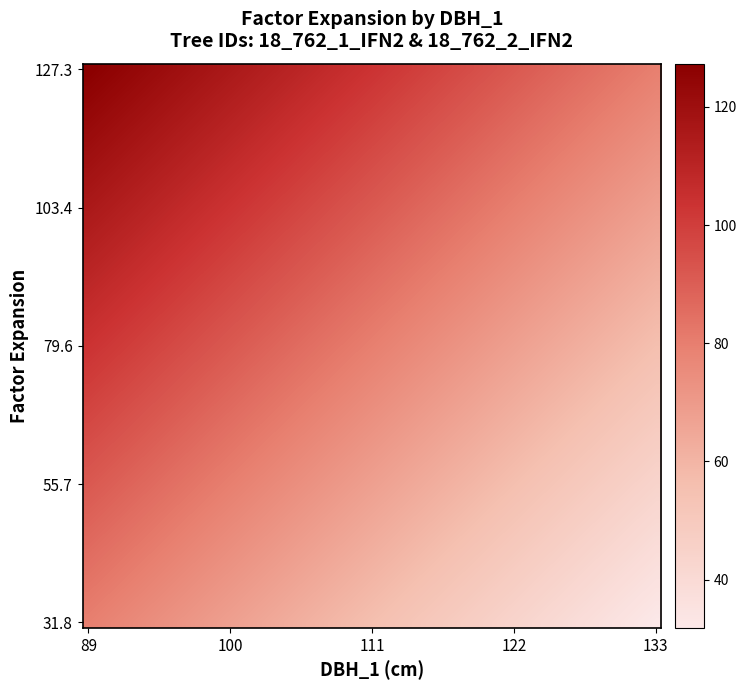

Reading left to right, extract all data points from this chart.

18_762_1_IFN2: 31.8	127.3
18_762_2_IFN2: 127.3	31.8